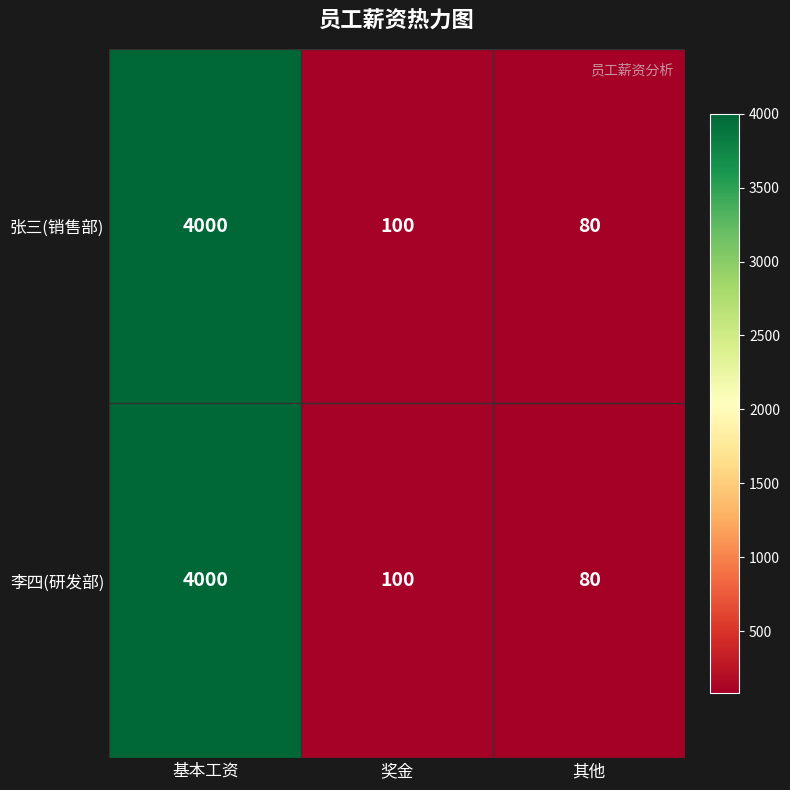

Which category has the highest value in the 李四(研发部) series?

基本工资